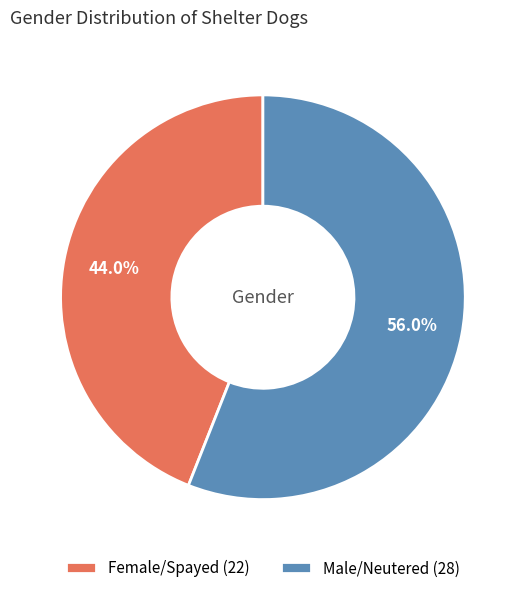

To the nearest percent, what portion does Male/Neutered represent?

56%